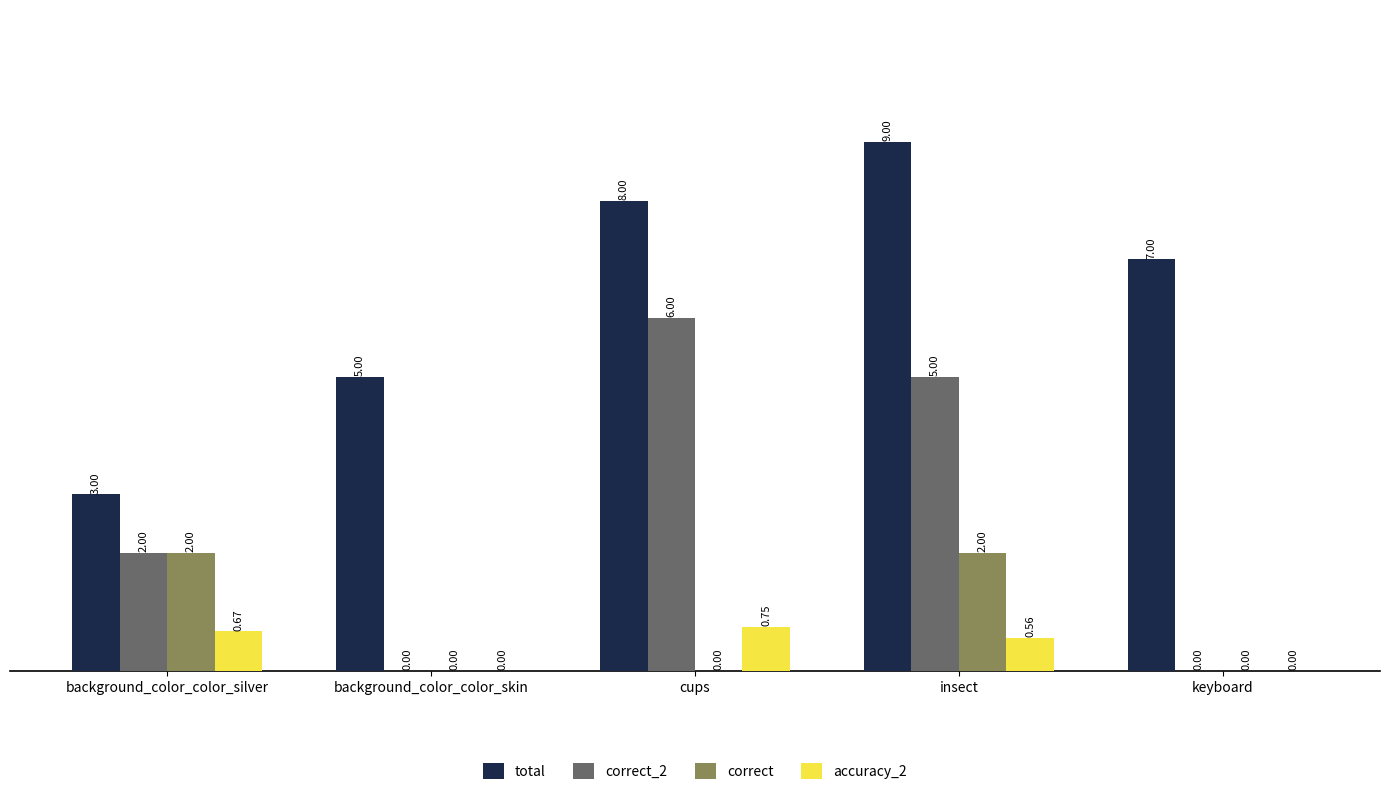

What are all the series names shown in the legend?

total, correct_2, correct, accuracy_2